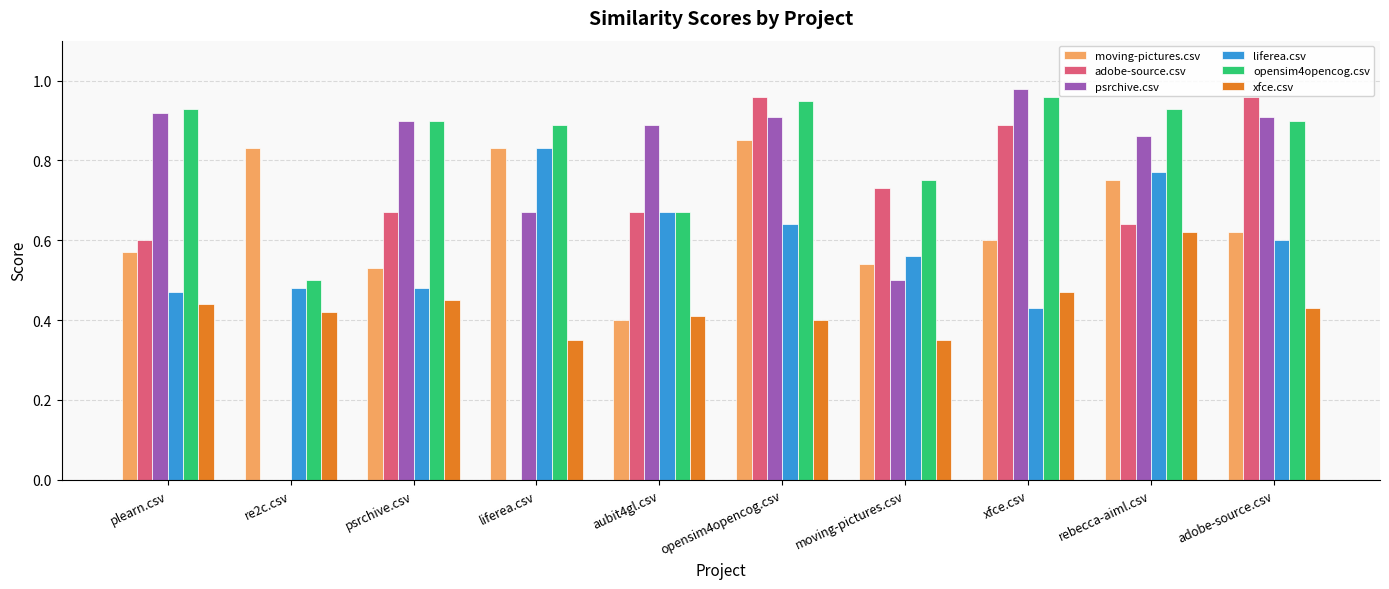

What is the sum of all opensim4opencog.csv values?

8.4